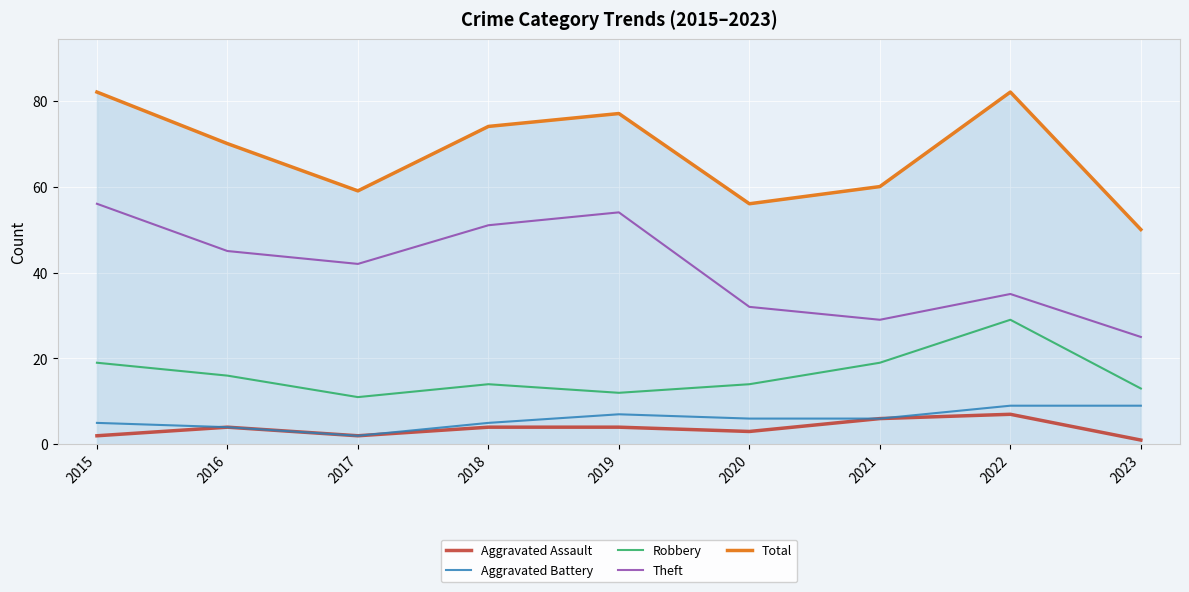

What is the lowest value of the Total series?

50